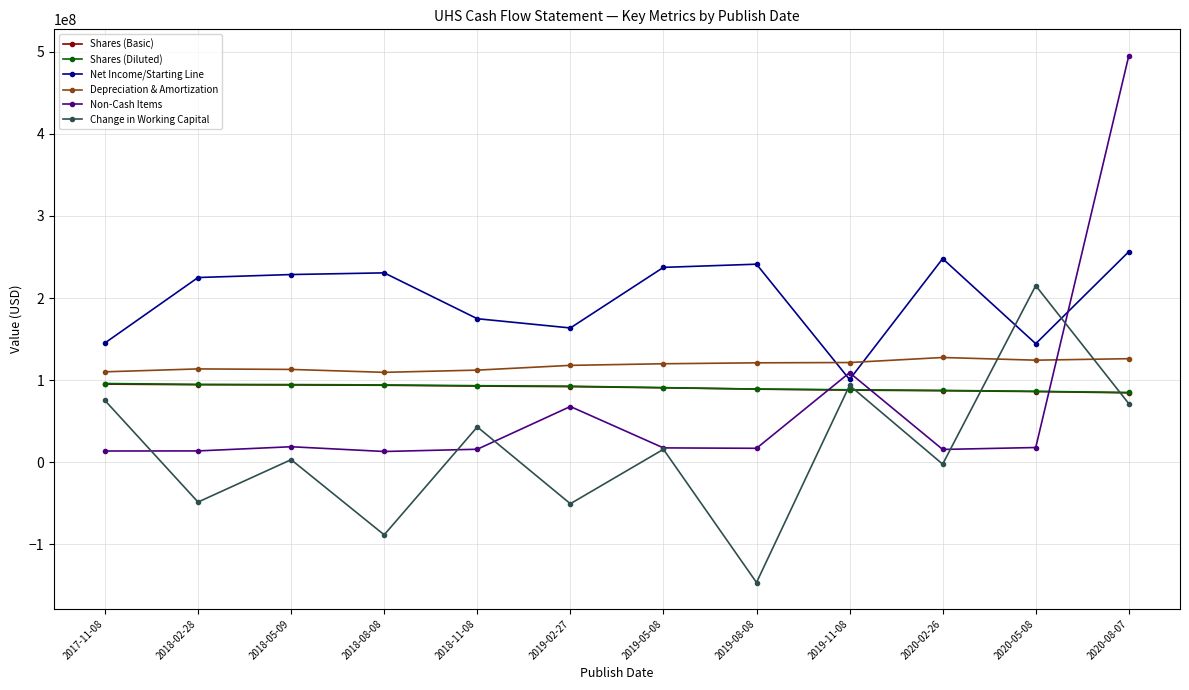

What is the difference between the second highest and minimum values in the Change in Working Capital series?

240019000